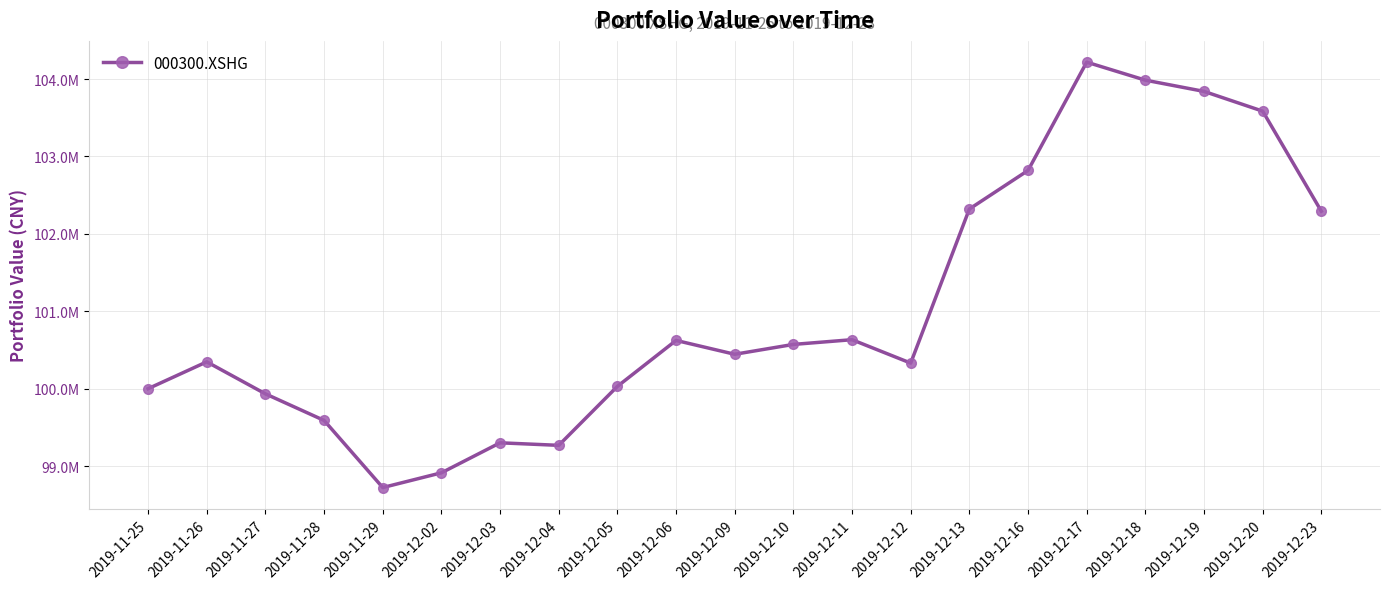

Does the chart have visible grid lines?

Yes